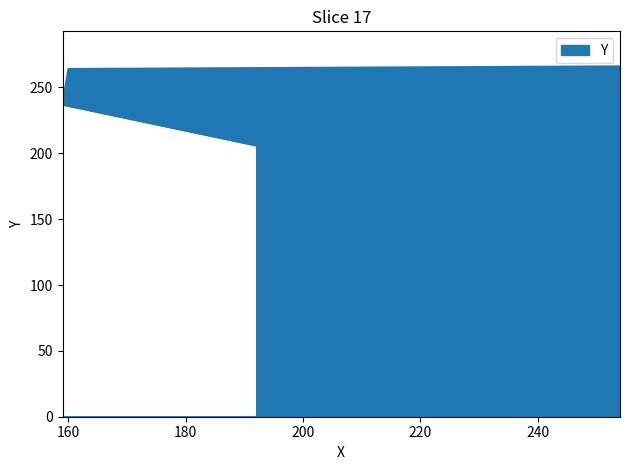

The chart shows a value of 447 at 254. True or false?

False